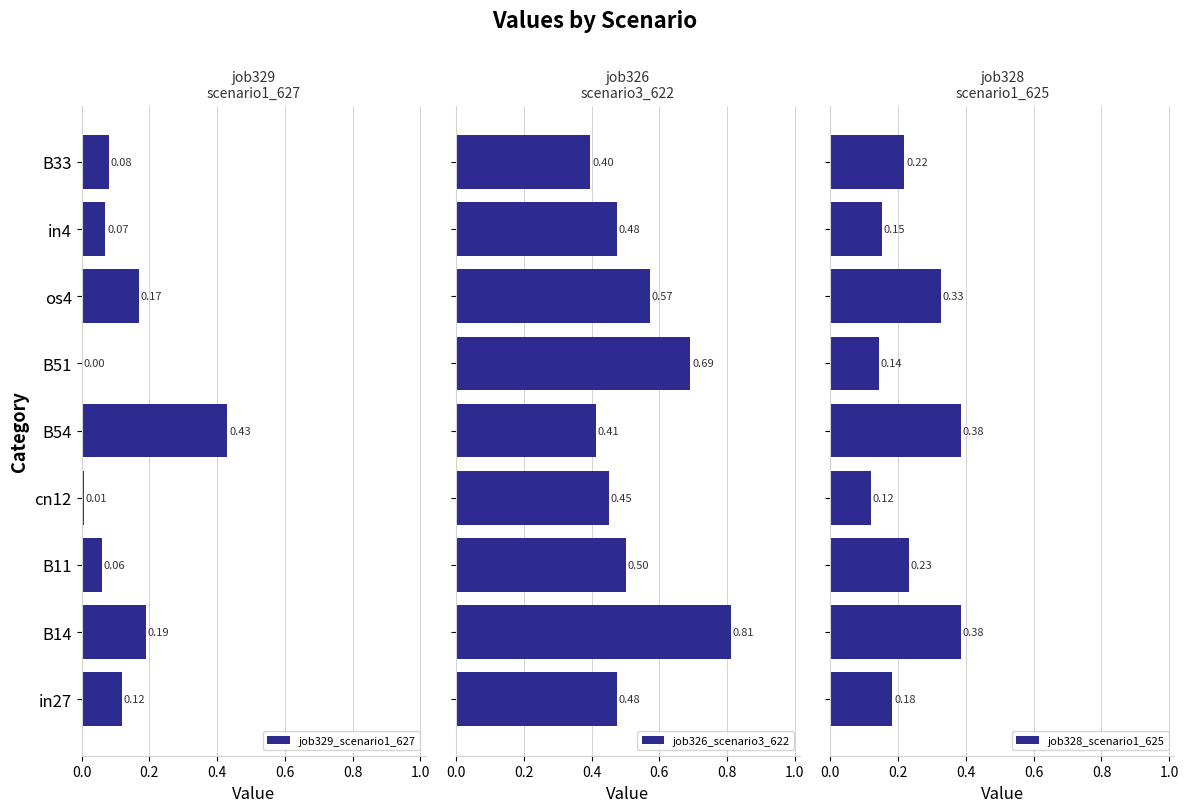

Where is job329_scenario1_627 nearest to the value 0?

B51